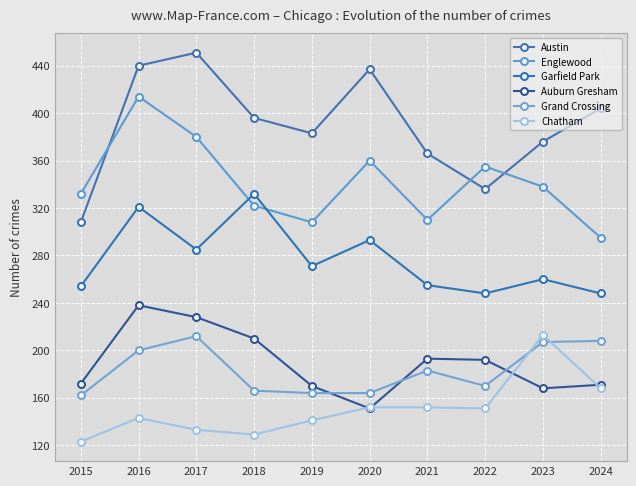

True or false: Austin and Auburn Gresham cross at least once.

False